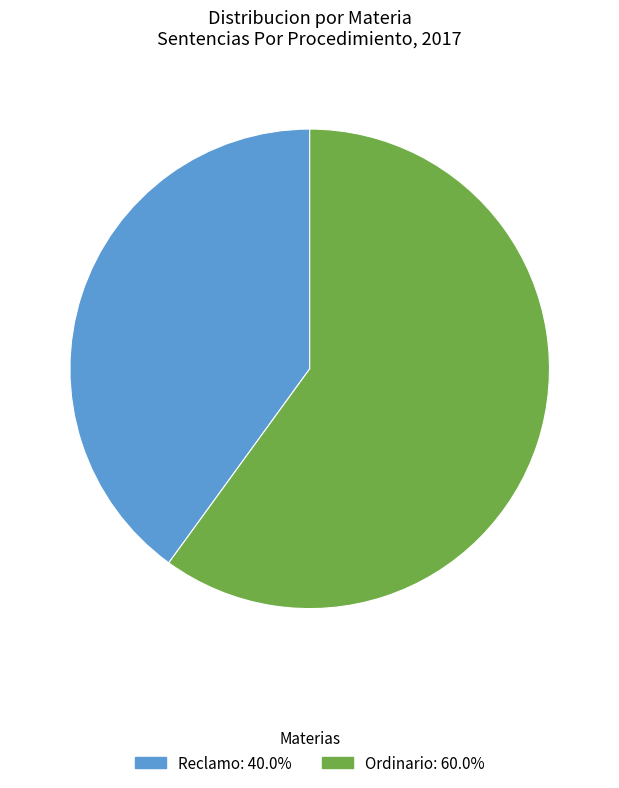

Do Ordinario and Reclamo together represent more than half of the pie?

Yes